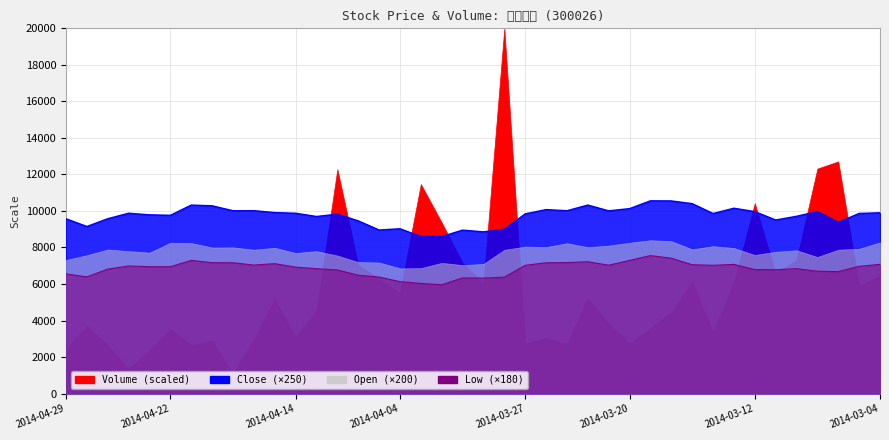

Which category has the lowest value in the Low series?

2014-04-02